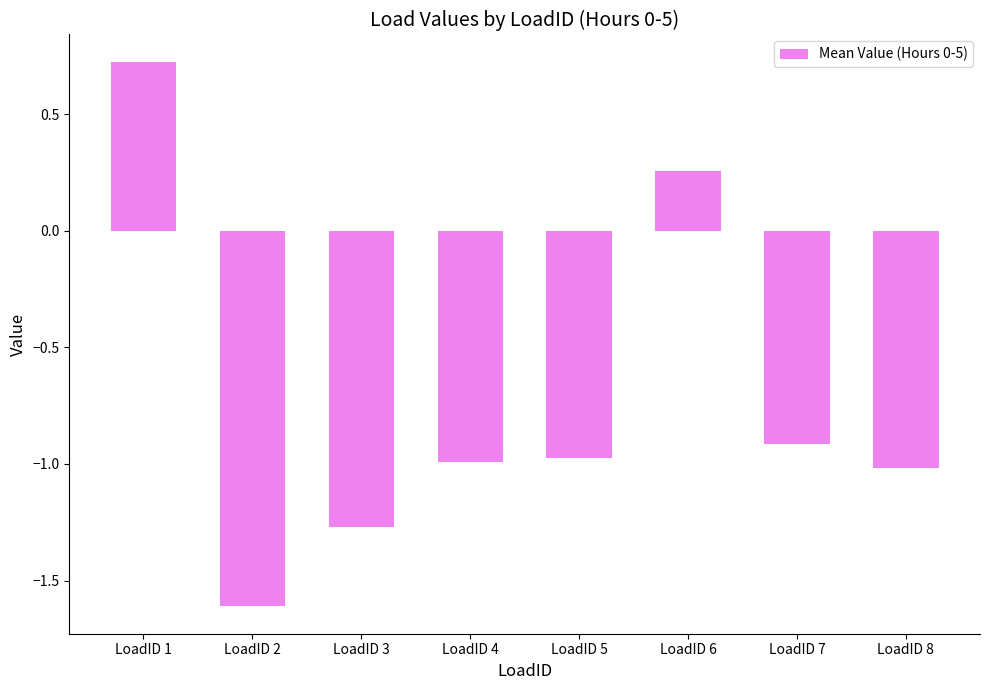

Where does the data first go above 0?

LoadID 1